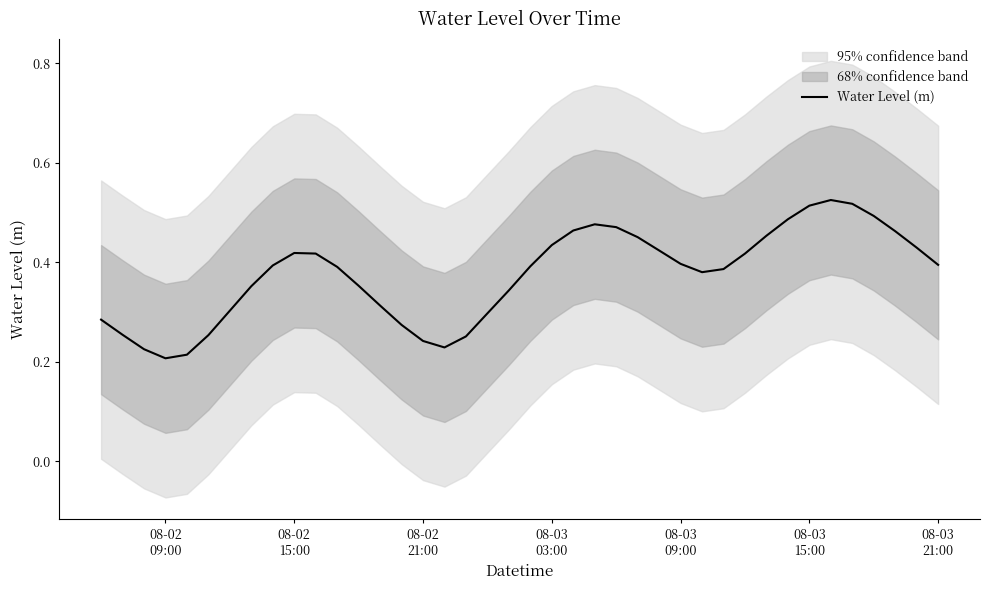

What is the smallest value displayed?

0.2